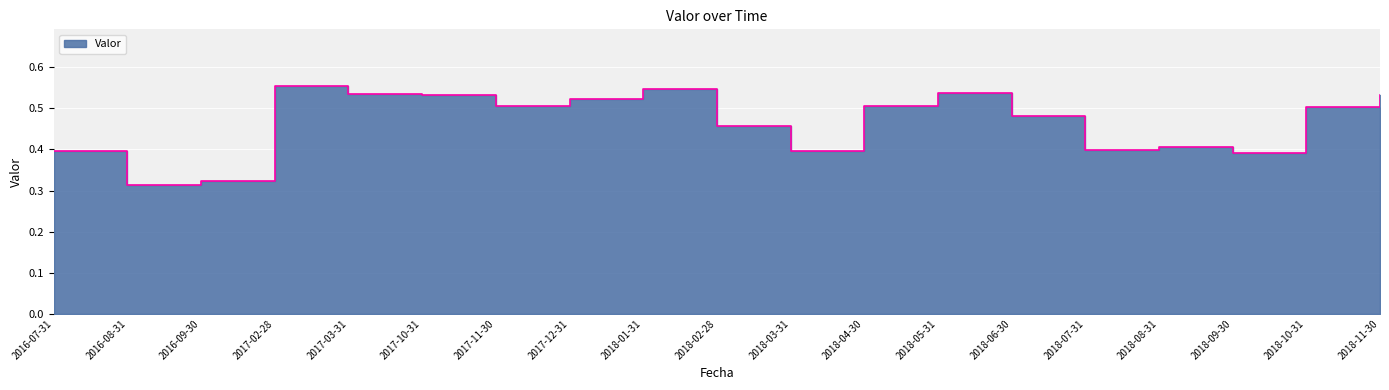

The value at 2017-10-31 is 0.5. True or false?

True